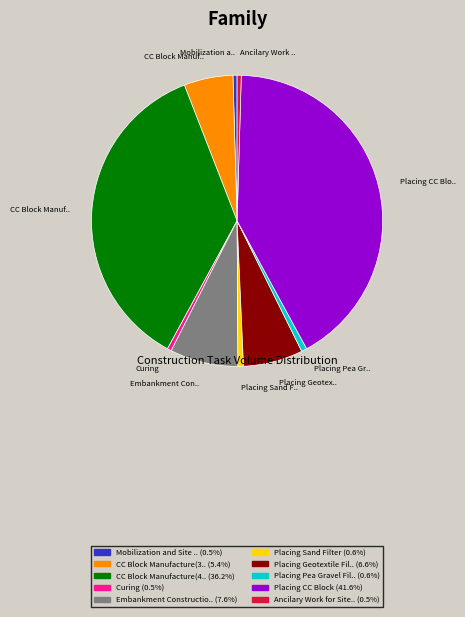

Is there a majority slice in this chart?

No